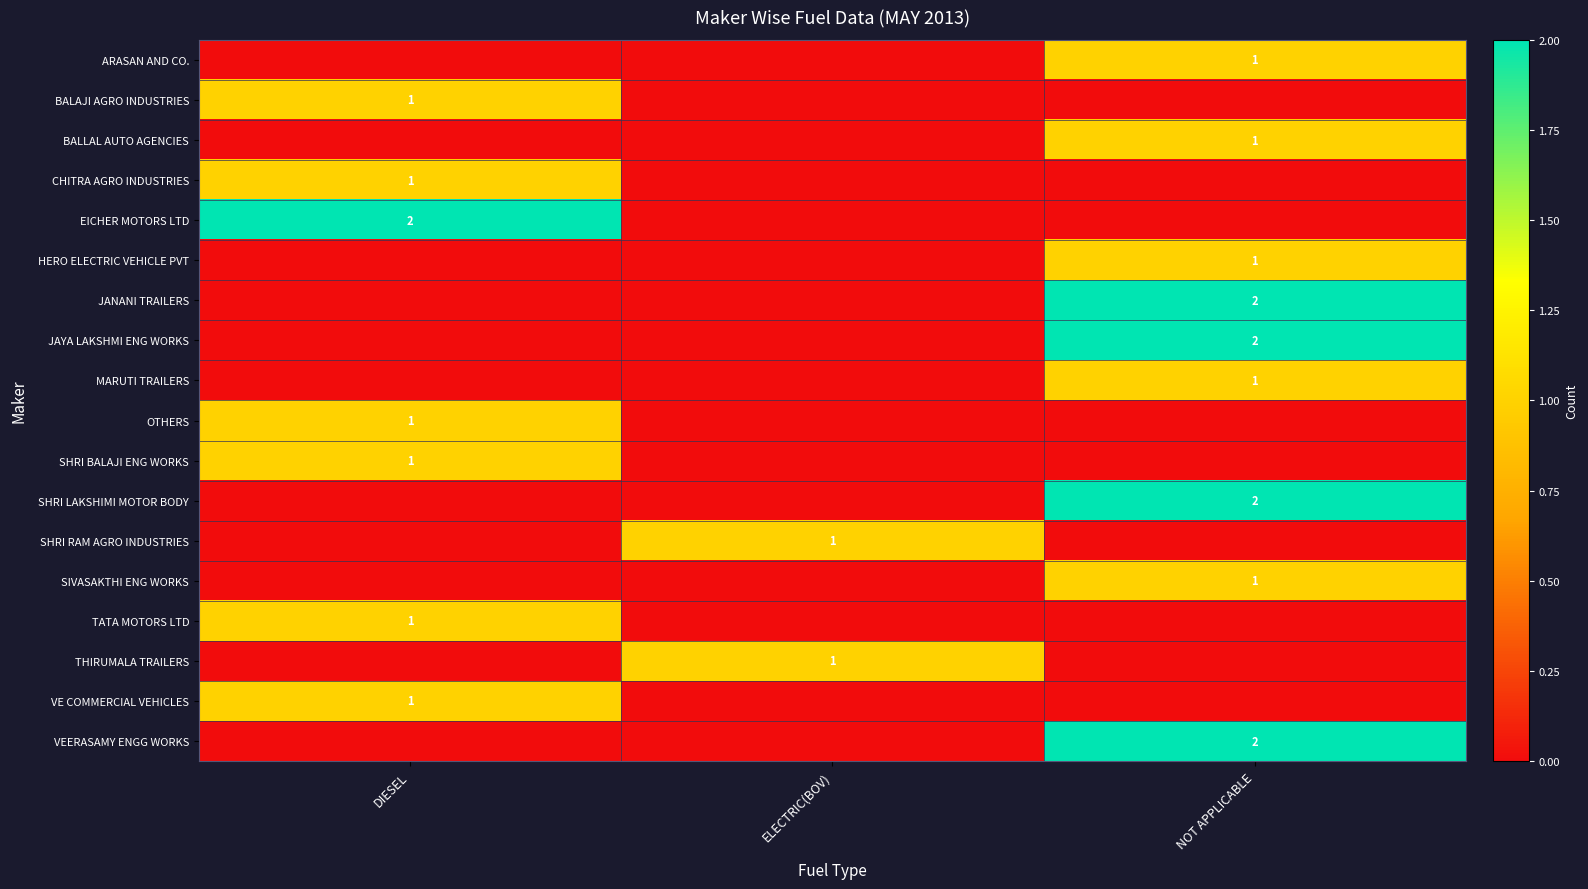

What is the total value across all series at NOT APPLICABLE?

13